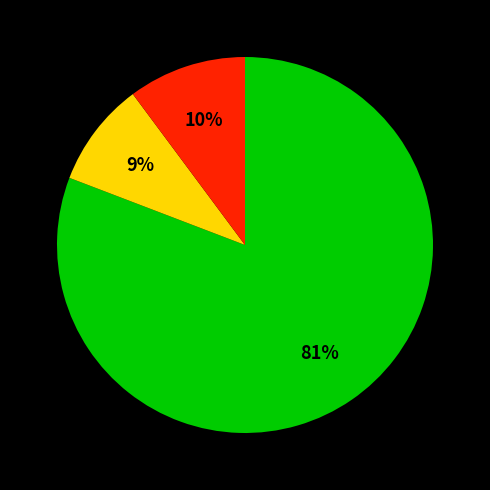

To the nearest percent, what is the difference between the largest and smallest slice percentages?

72%